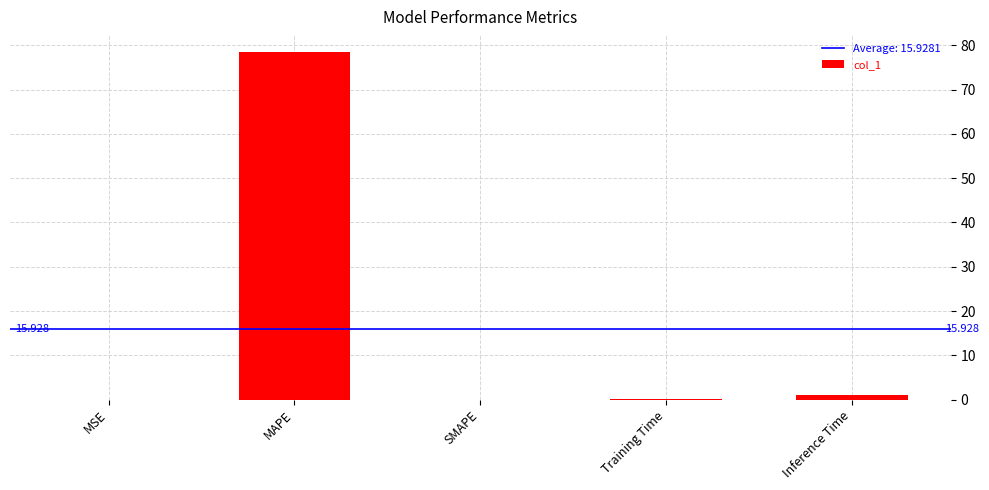

At which category does the chart reach its peak across all series?

MAPE